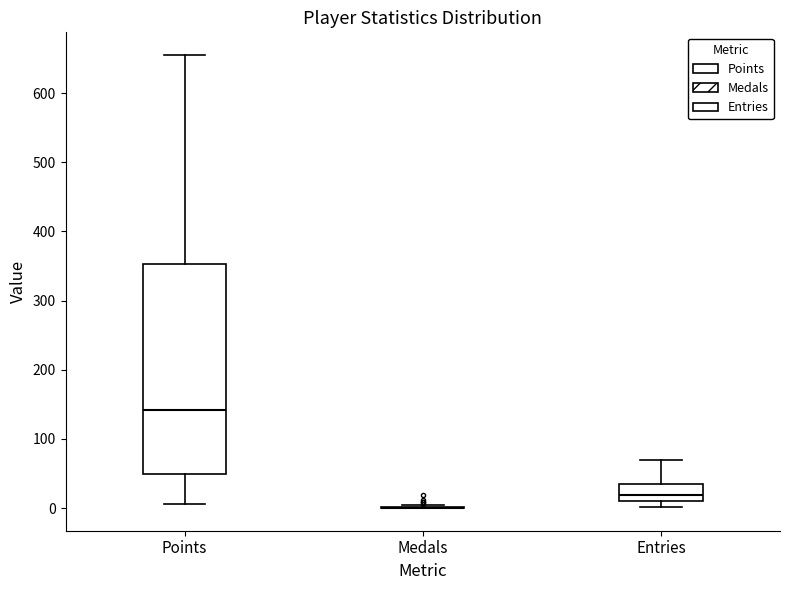

Reading left to right, transcribe this box plot: for each box, give where its median line is, the range the box spans, and where its two whiskers end, as read against the y-axis. The values are not printed on the chart, so give them approximately, as read against the axis.

Points: median 140, box 50 to 350, whiskers 10 to 660
Medals: box collapsed to a line at 0, whiskers 0 to 0
Entries: median 20, box 10 to 40, whiskers 0 to 70